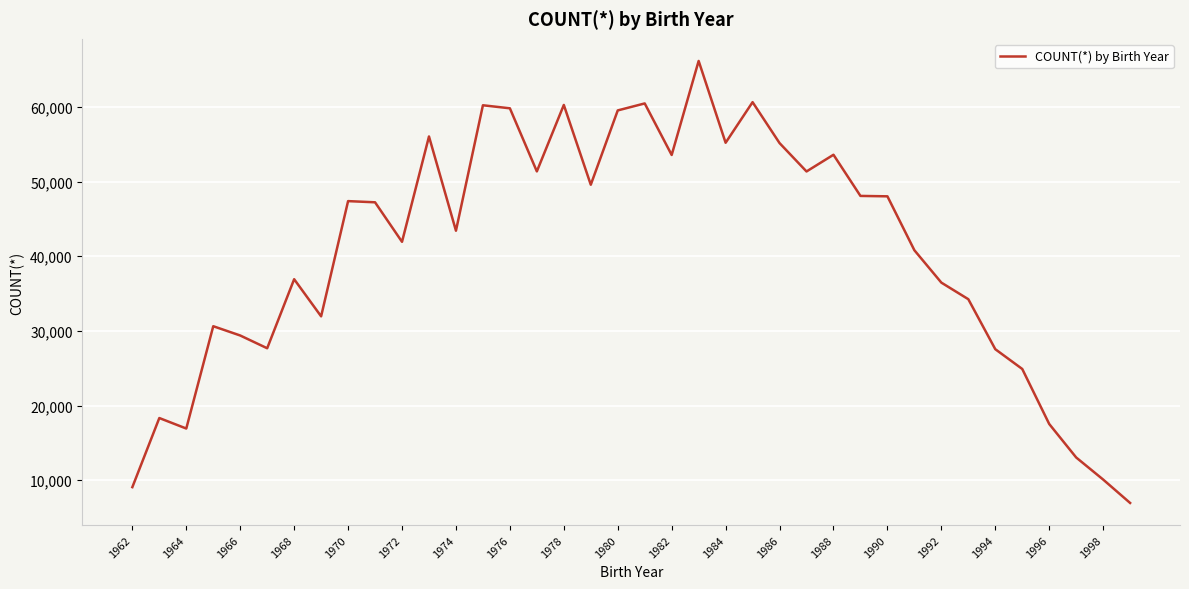

What is the difference between the maximum and minimum values?

59211